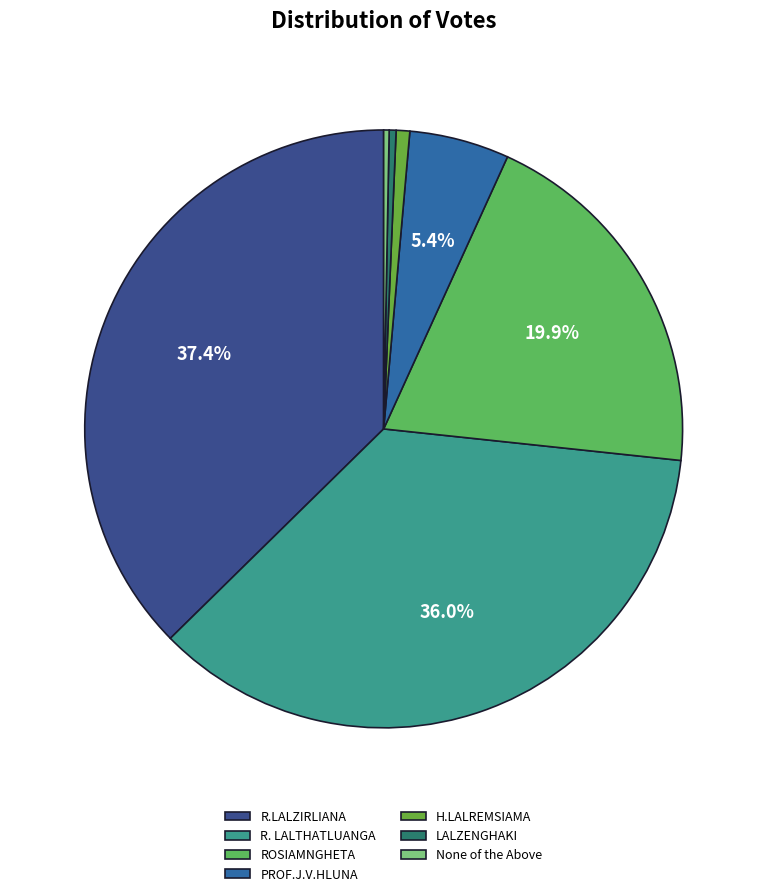

Which slice is the largest?

R.LALZIRLIANA